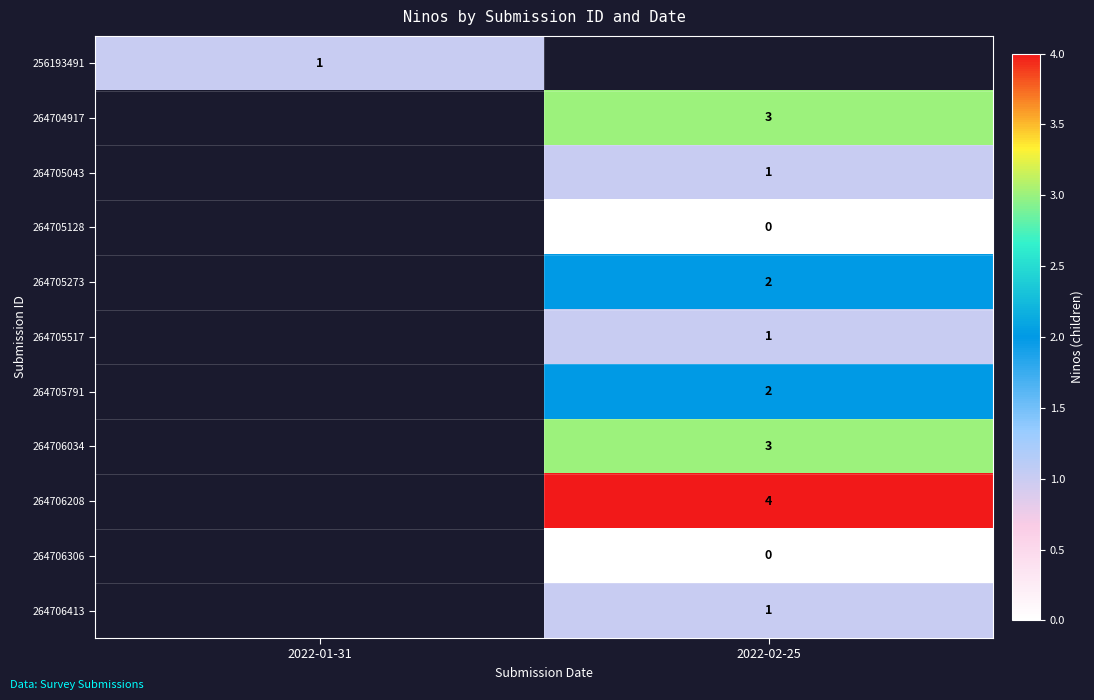

The 264704917 series shows 2.1 at 2022-02-25. True or false?

False